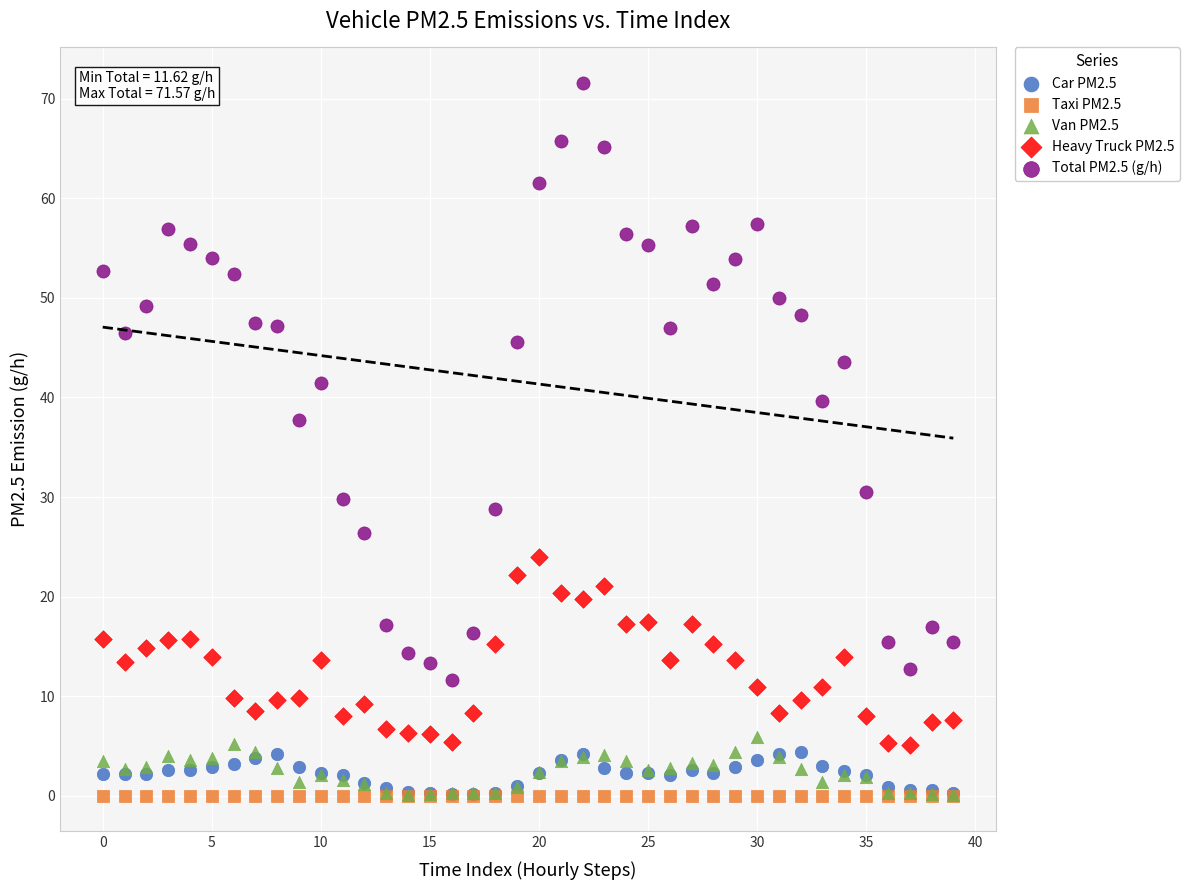

Across all series, what Y value is closest to 35?

37.7